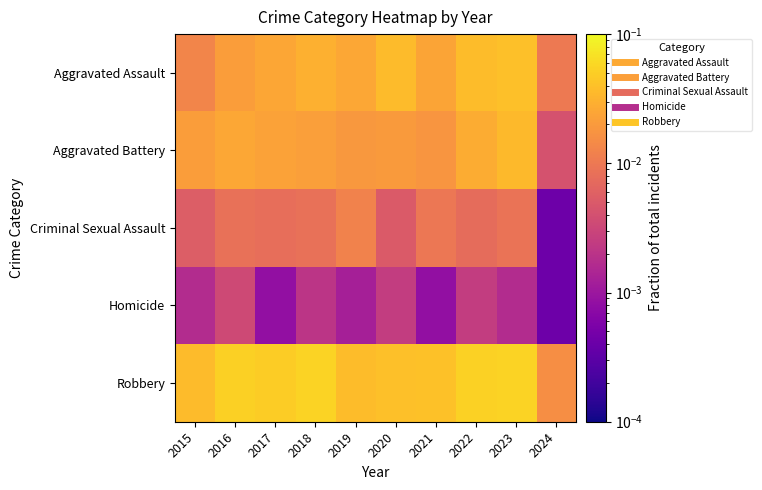

Reading left to right, list all the values displayed in this chart.

Aggravated Assault: 2015=0.0	2016=0.0	2017=0.0	2018=0.0	2019=0.0	2020=0.0	2021=0.0	2022=0.0	2023=0.0	2024=0.0
Aggravated Battery: 2015=0.0	2016=0.0	2017=0.0	2018=0.0	2019=0.0	2020=0.0	2021=0.0	2022=0.0	2023=0.0	2024=0.0
Criminal Sexual Assault: 2015=0.0	2016=0.0	2017=0.0	2018=0.0	2019=0.0	2020=0.0	2021=0.0	2022=0.0	2023=0.0	2024=0.0
Homicide: 2015=0.0	2016=0.0	2017=0.0	2018=0.0	2019=0.0	2020=0.0	2021=0.0	2022=0.0	2023=0.0	2024=0.0
Robbery: 2015=0.0	2016=0.1	2017=0.0	2018=0.1	2019=0.0	2020=0.0	2021=0.0	2022=0.1	2023=0.1	2024=0.0